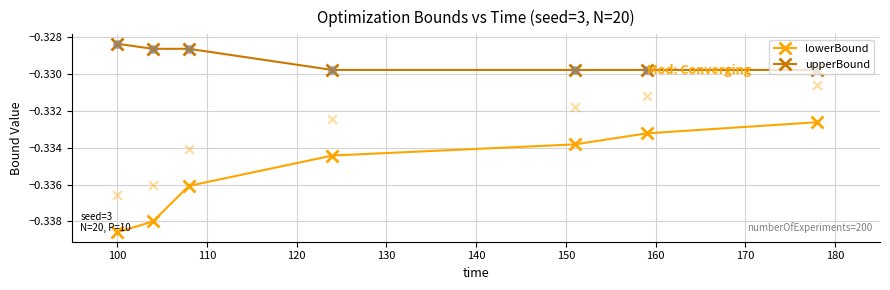

Which series reaches the minimum Y coordinate?

lowerBound